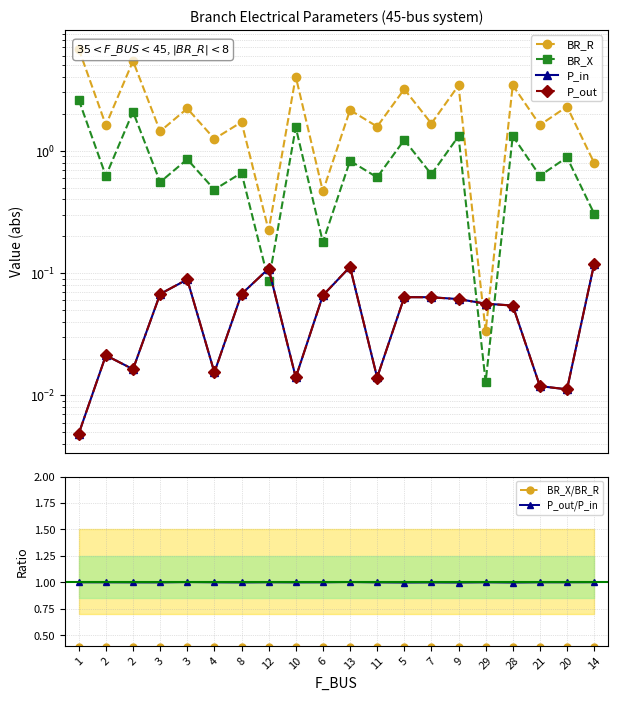

What is the value of the BR_X/BR_R point at the 2nd from the left?

0.4